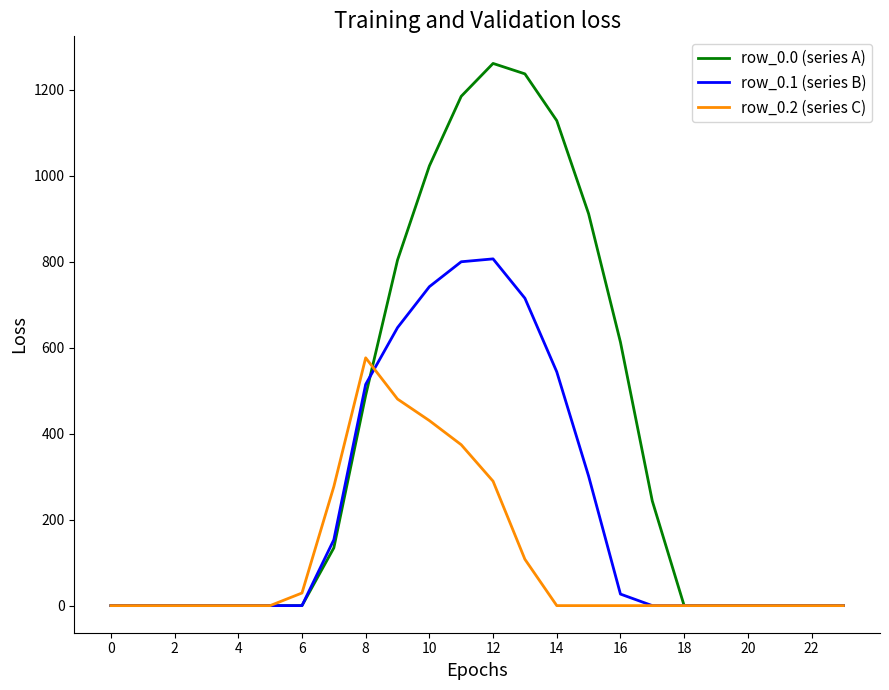

Rank the series by their maximum value, from highest to lowest.

row_0.0 (series A), row_0.1 (series B), row_0.2 (series C)